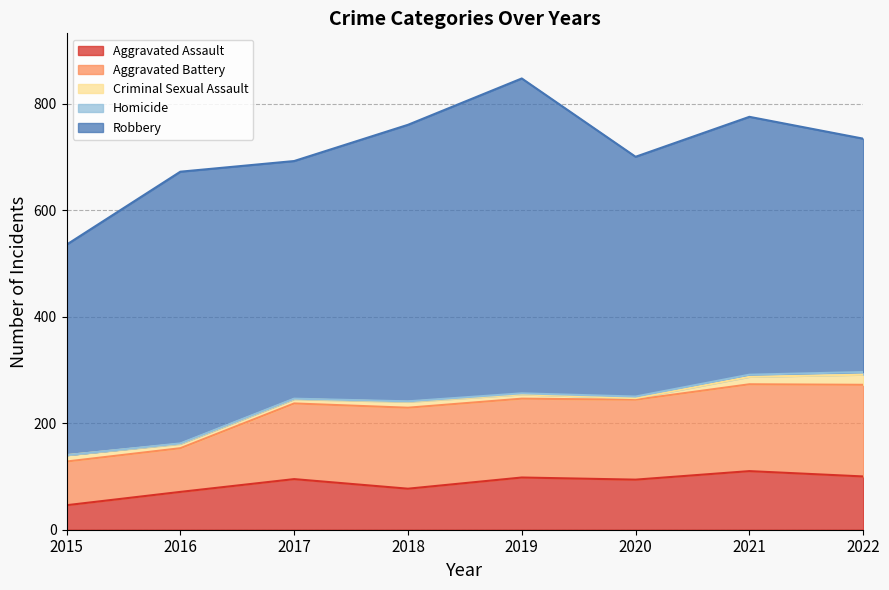

What is the difference between the maximum and second lowest values in the Aggravated Battery series?

90